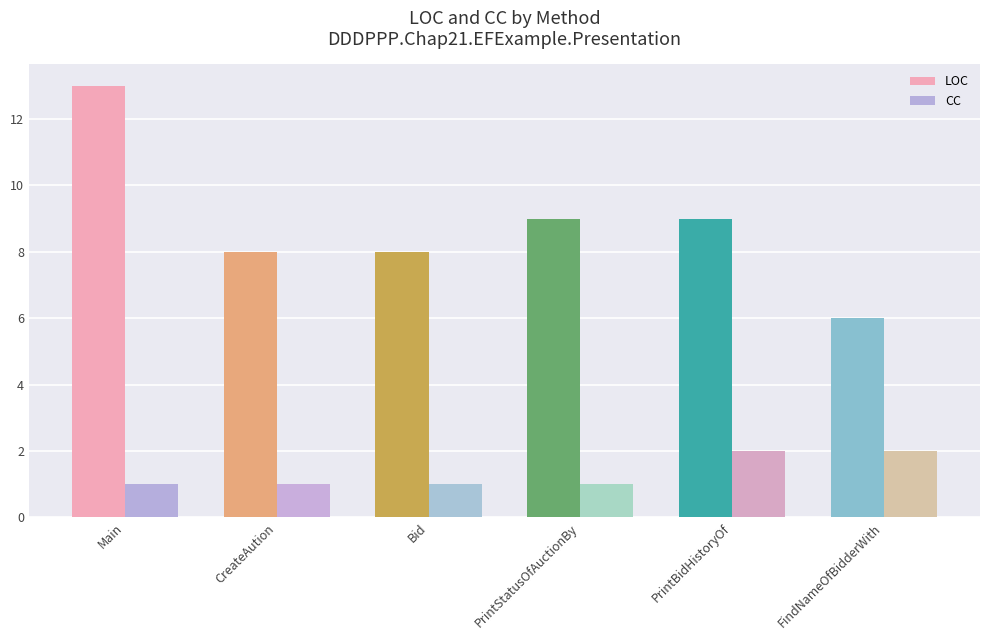

What value does the LOC series have at PrintBidHistoryOf?

9